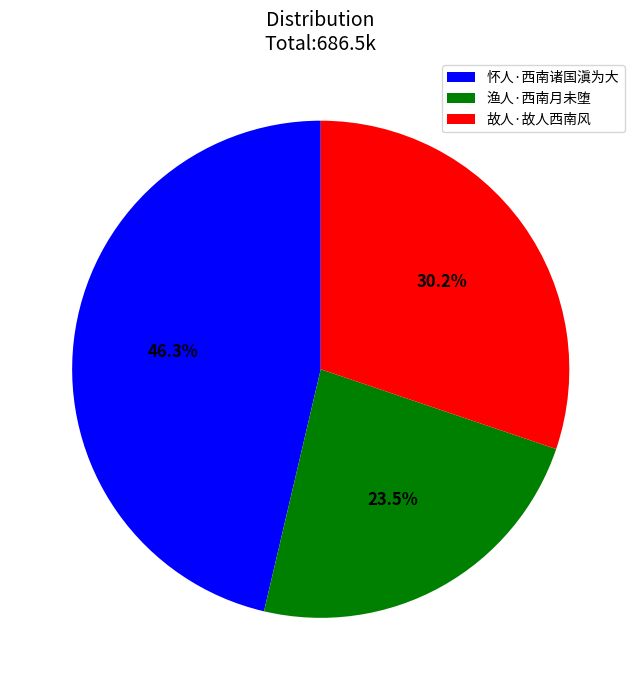

Is there any slice that represents more than half of the pie?

No